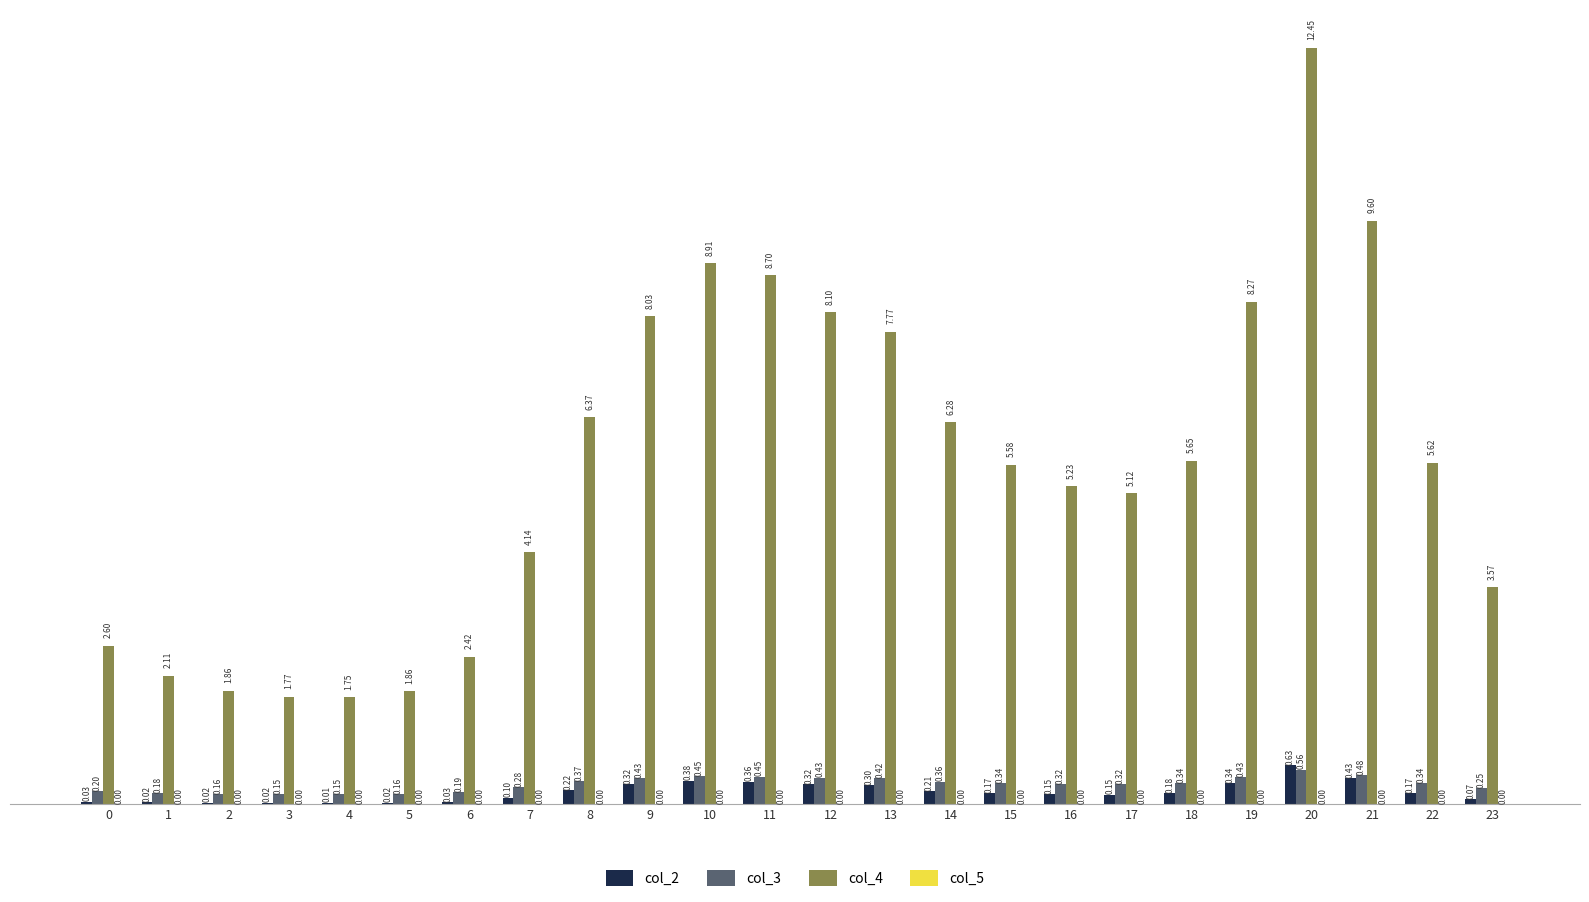

What is the total value across all series at 15?

6.1